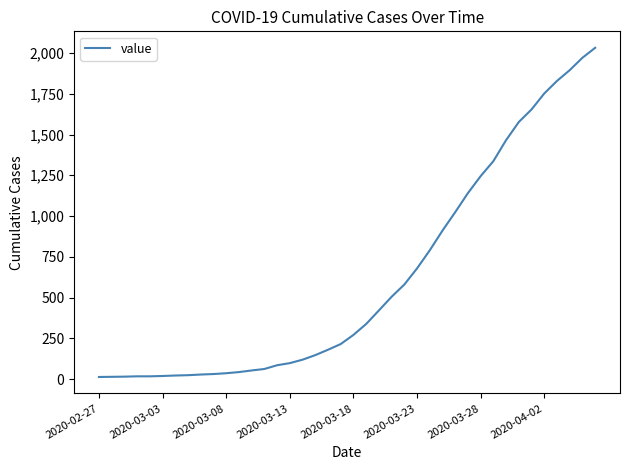

Is this an area chart (filled region under the line)?

No